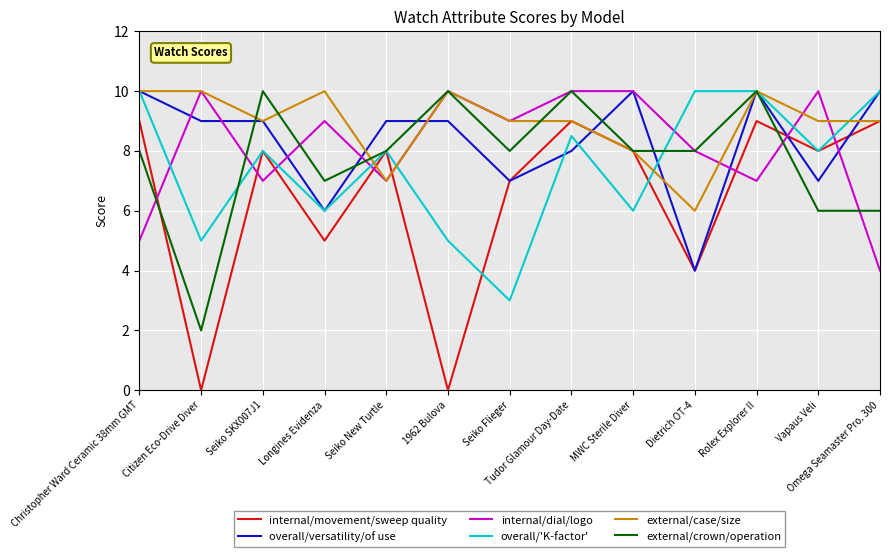

In external/crown/operation, how many points are higher than both neighbors (excluding endpoints)?

4